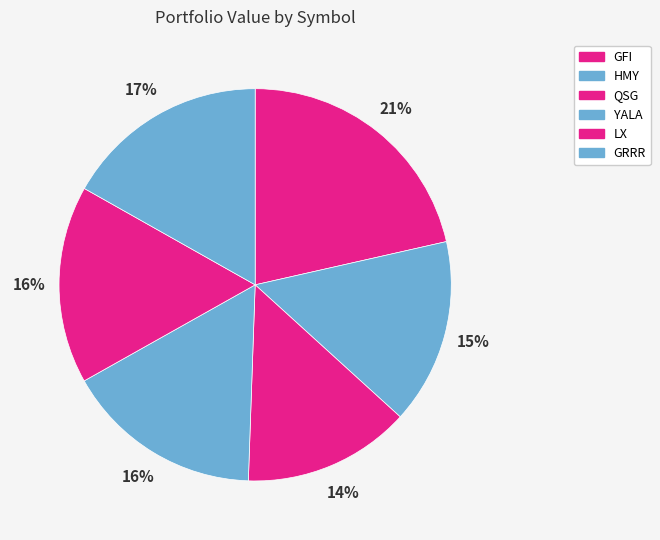

Count the number of slices in the pie.

6